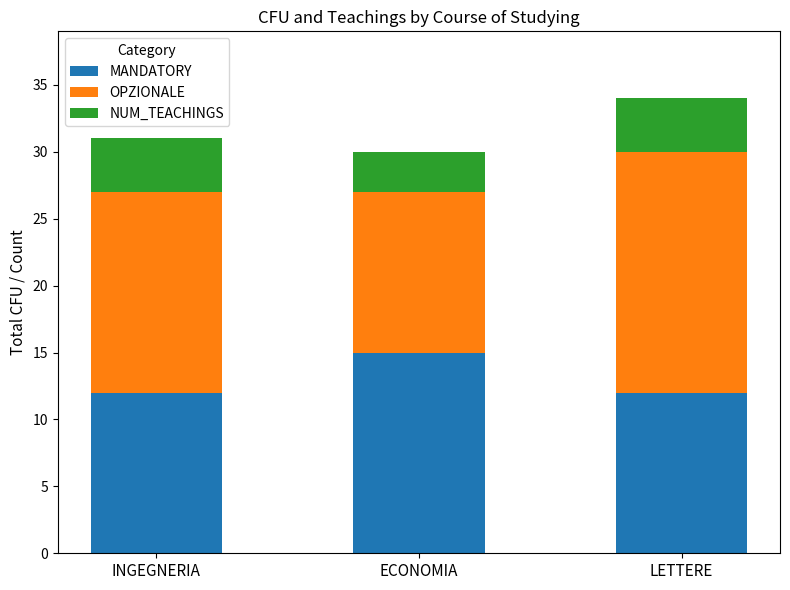

What is the difference between the maximum and minimum values in the MANDATORY series?

3